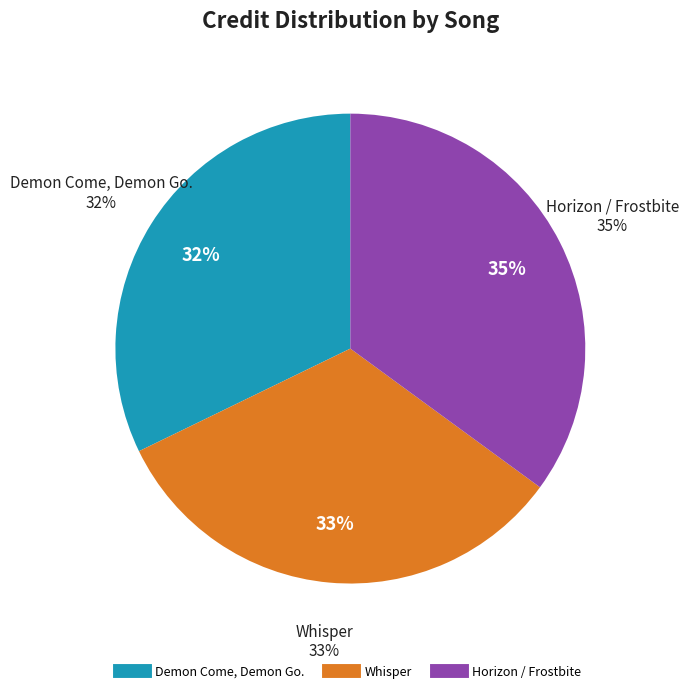

Which category has the biggest portion of the pie?

Horizon / Frostbite